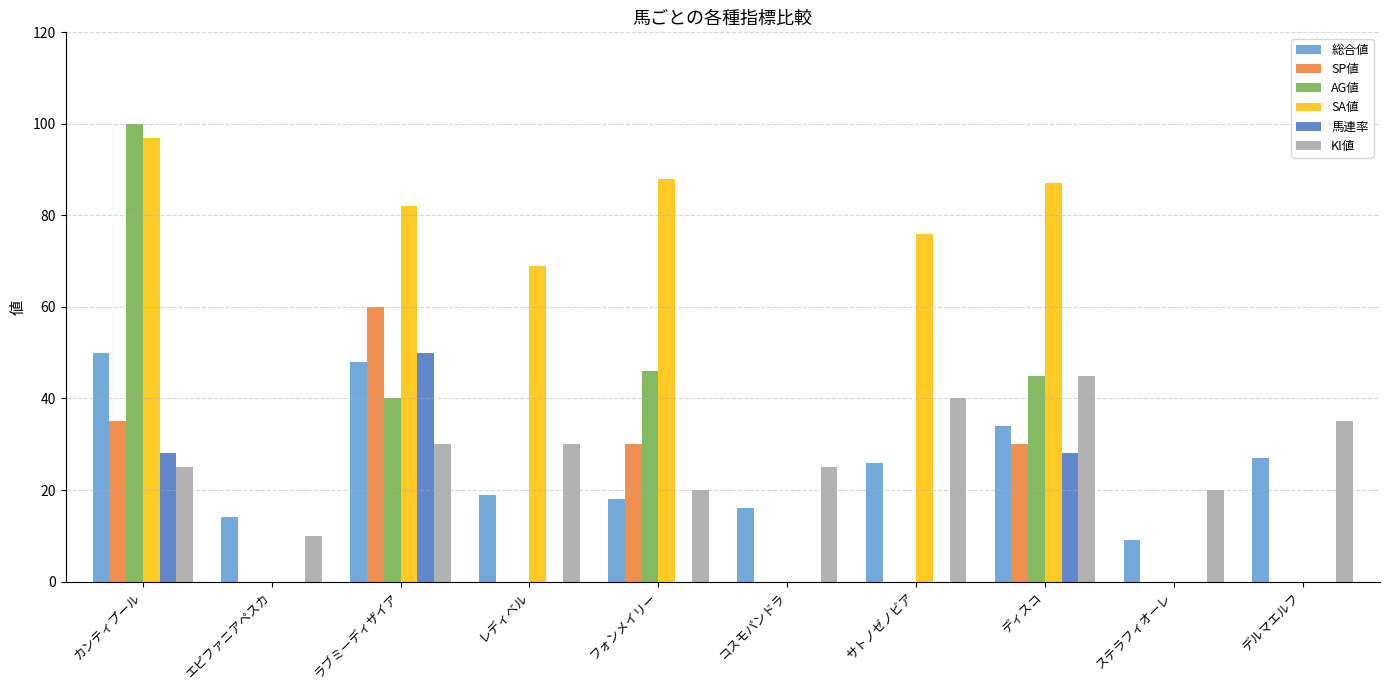

At which category is the sum across all series the highest?

カンティプール